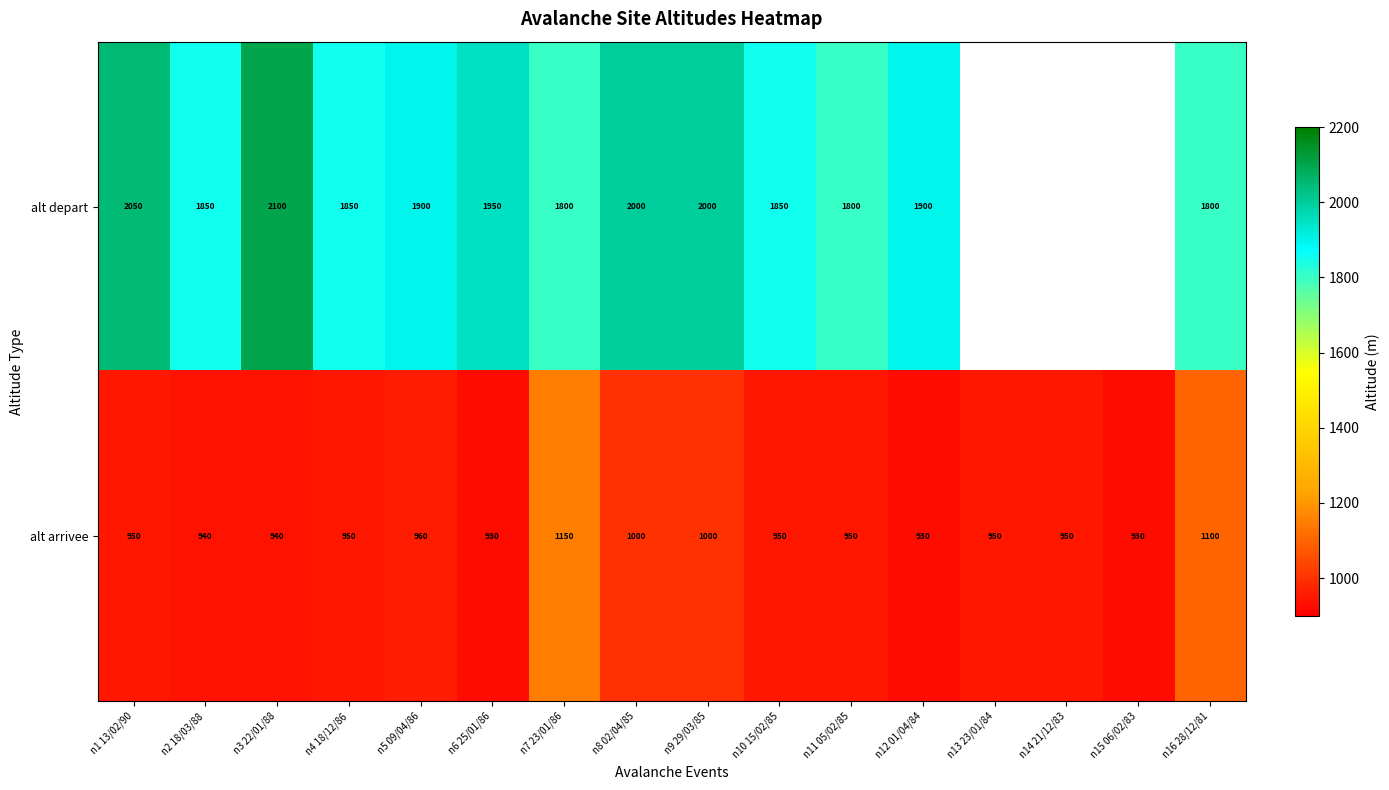

Rank the series at n7 23/01/86 from highest to lowest value.

alt depart, alt arrivee